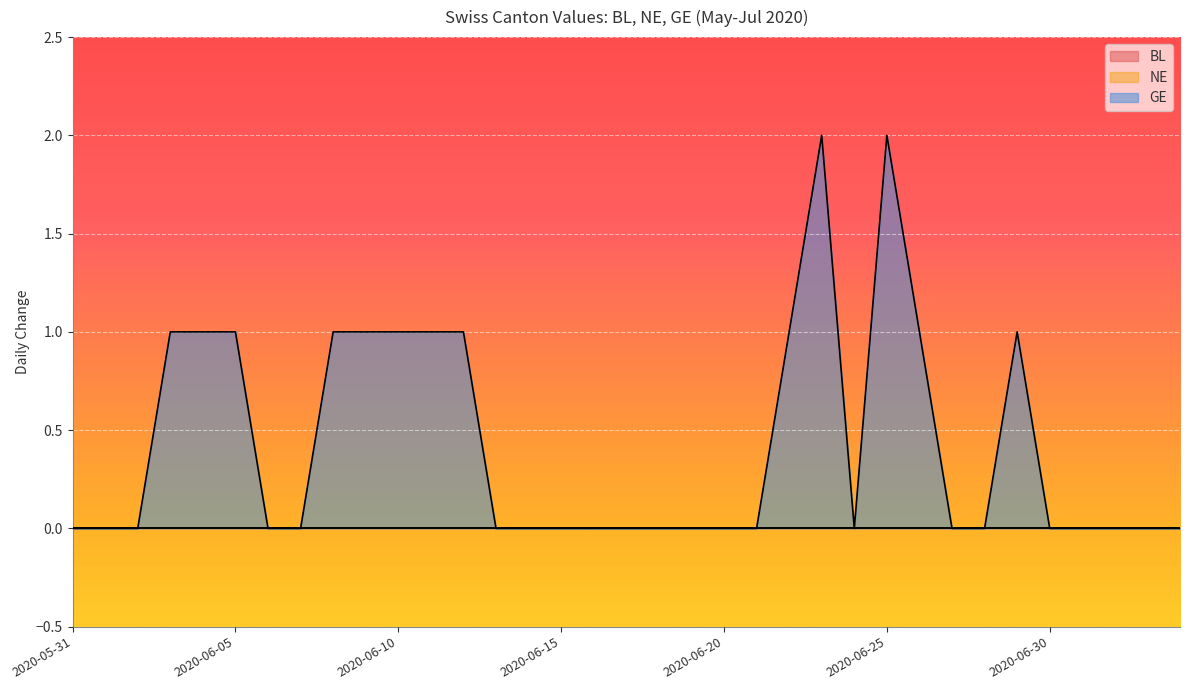

What is the total value across all series at 2020-06-09?

1